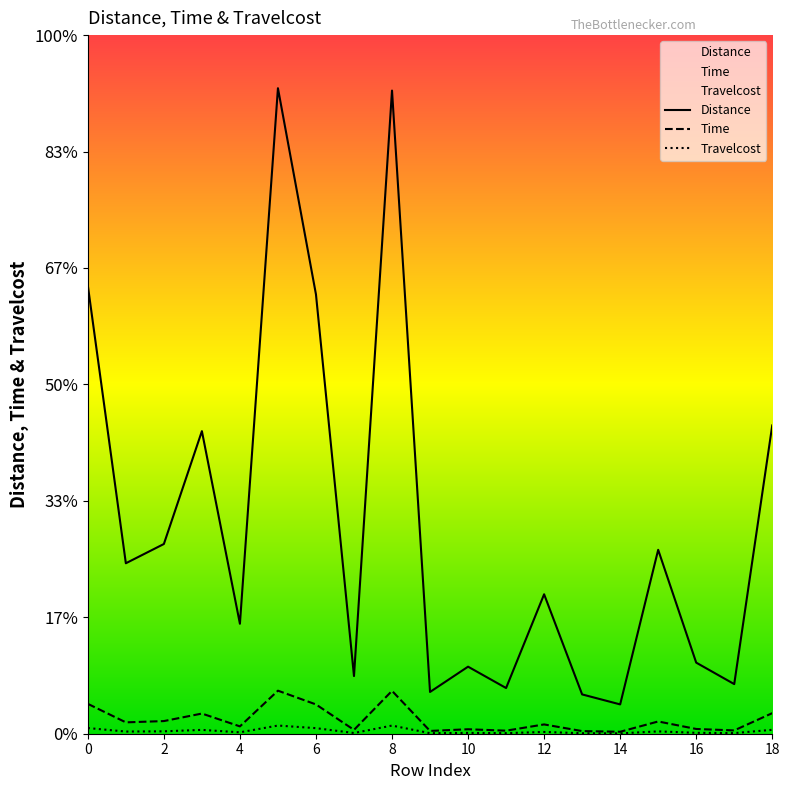

Where is Time nearest to the value 0?

14